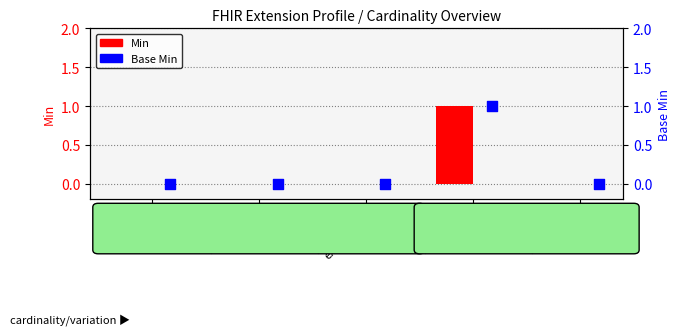

Which series contains the highest Y value?

Min